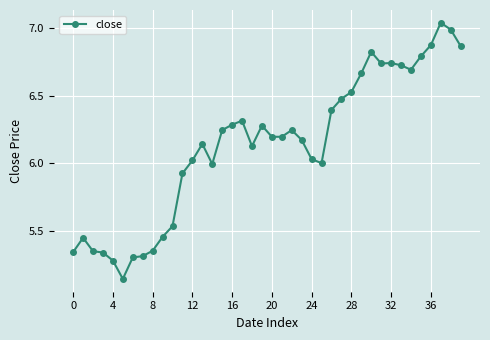

What is the difference between the maximum and minimum values?

1.9